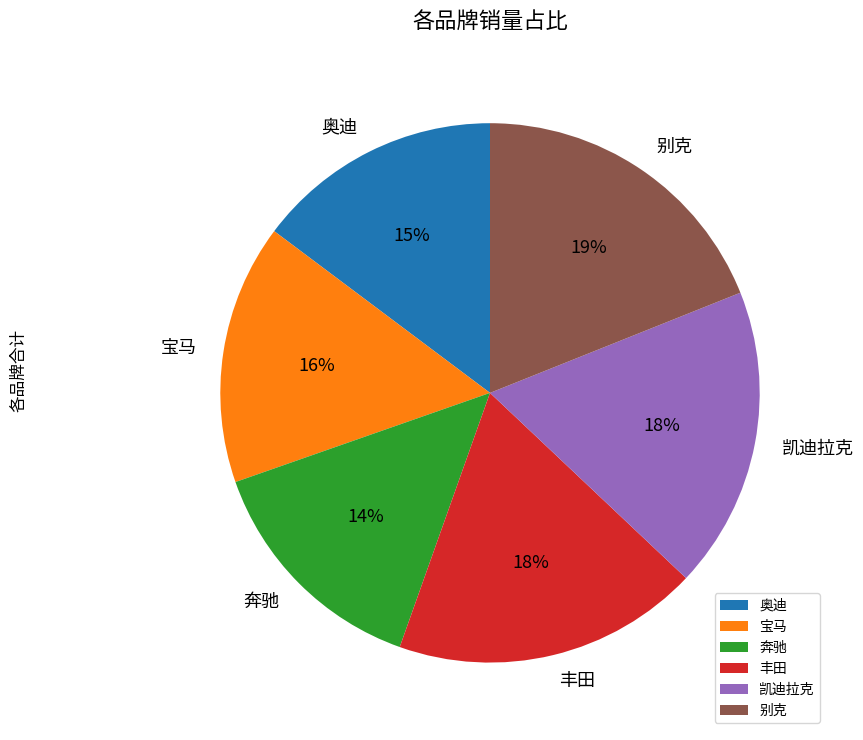

What is the smallest slice in the pie chart?

奔驰